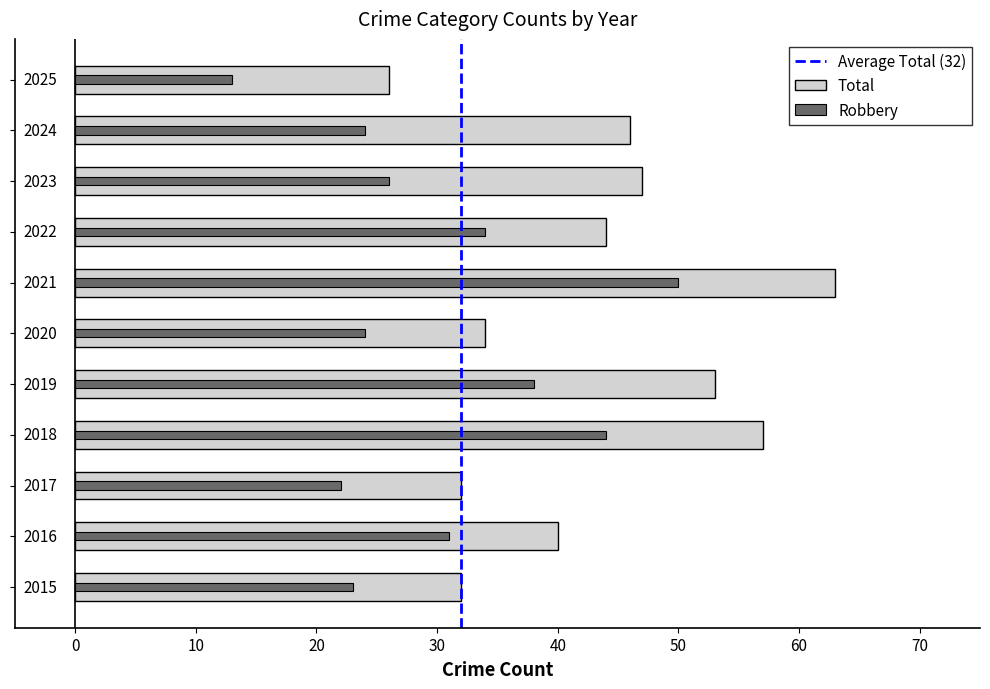

What is the total value across all series at 2018?

101